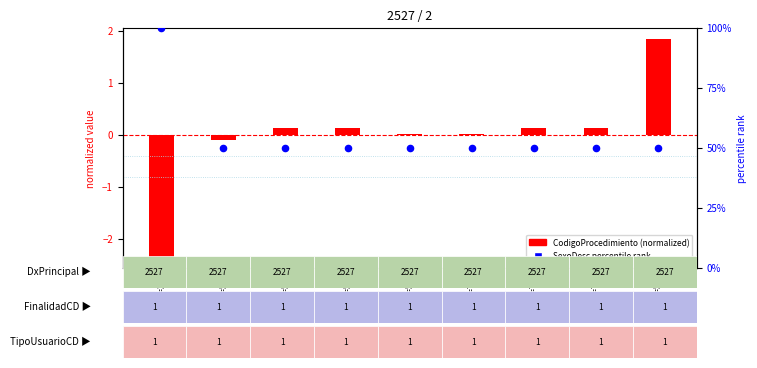

Which series contains the lowest Y value?

CodigoProcedimiento (normalized)